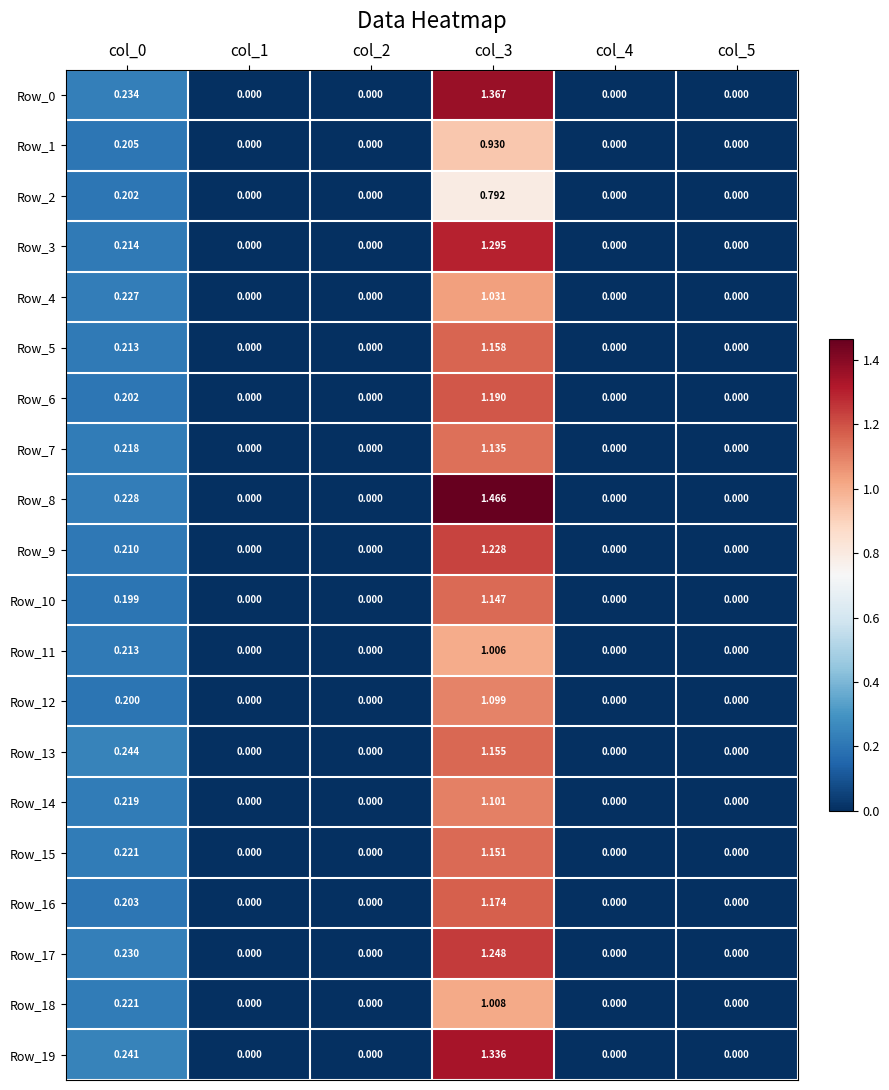

Reading left to right, list all the values displayed in this chart.

Row_0: col_0=0.2	col_1=0.0	col_2=0.0	col_3=1.4	col_4=0.0	col_5=0.0
Row_1: col_0=0.2	col_1=0.0	col_2=0.0	col_3=0.9	col_4=0.0	col_5=0.0
Row_2: col_0=0.2	col_1=0.0	col_2=0.0	col_3=0.8	col_4=0.0	col_5=0.0
Row_3: col_0=0.2	col_1=0.0	col_2=0.0	col_3=1.3	col_4=0.0	col_5=0.0
Row_4: col_0=0.2	col_1=0.0	col_2=0.0	col_3=1.0	col_4=0.0	col_5=0.0
Row_5: col_0=0.2	col_1=0.0	col_2=0.0	col_3=1.2	col_4=0.0	col_5=0.0
Row_6: col_0=0.2	col_1=0.0	col_2=0.0	col_3=1.2	col_4=0.0	col_5=0.0
Row_7: col_0=0.2	col_1=0.0	col_2=0.0	col_3=1.1	col_4=0.0	col_5=0.0
Row_8: col_0=0.2	col_1=0.0	col_2=0.0	col_3=1.5	col_4=0.0	col_5=0.0
Row_9: col_0=0.2	col_1=0.0	col_2=0.0	col_3=1.2	col_4=0.0	col_5=0.0
Row_10: col_0=0.2	col_1=0.0	col_2=0.0	col_3=1.1	col_4=0.0	col_5=0.0
Row_11: col_0=0.2	col_1=0.0	col_2=0.0	col_3=1.0	col_4=0.0	col_5=0.0
Row_12: col_0=0.2	col_1=0.0	col_2=0.0	col_3=1.1	col_4=0.0	col_5=0.0
Row_13: col_0=0.2	col_1=0.0	col_2=0.0	col_3=1.2	col_4=0.0	col_5=0.0
Row_14: col_0=0.2	col_1=0.0	col_2=0.0	col_3=1.1	col_4=0.0	col_5=0.0
Row_15: col_0=0.2	col_1=0.0	col_2=0.0	col_3=1.2	col_4=0.0	col_5=0.0
Row_16: col_0=0.2	col_1=0.0	col_2=0.0	col_3=1.2	col_4=0.0	col_5=0.0
Row_17: col_0=0.2	col_1=0.0	col_2=0.0	col_3=1.2	col_4=0.0	col_5=0.0
Row_18: col_0=0.2	col_1=0.0	col_2=0.0	col_3=1.0	col_4=0.0	col_5=0.0
Row_19: col_0=0.2	col_1=0.0	col_2=0.0	col_3=1.3	col_4=0.0	col_5=0.0